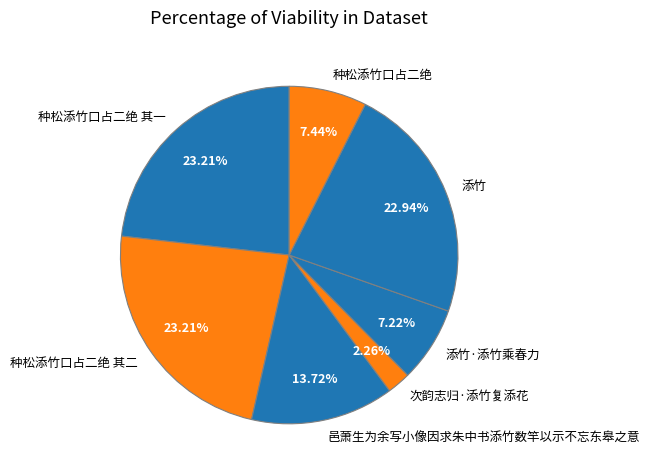

Is 种松添竹口占二绝 the majority of the pie?

No